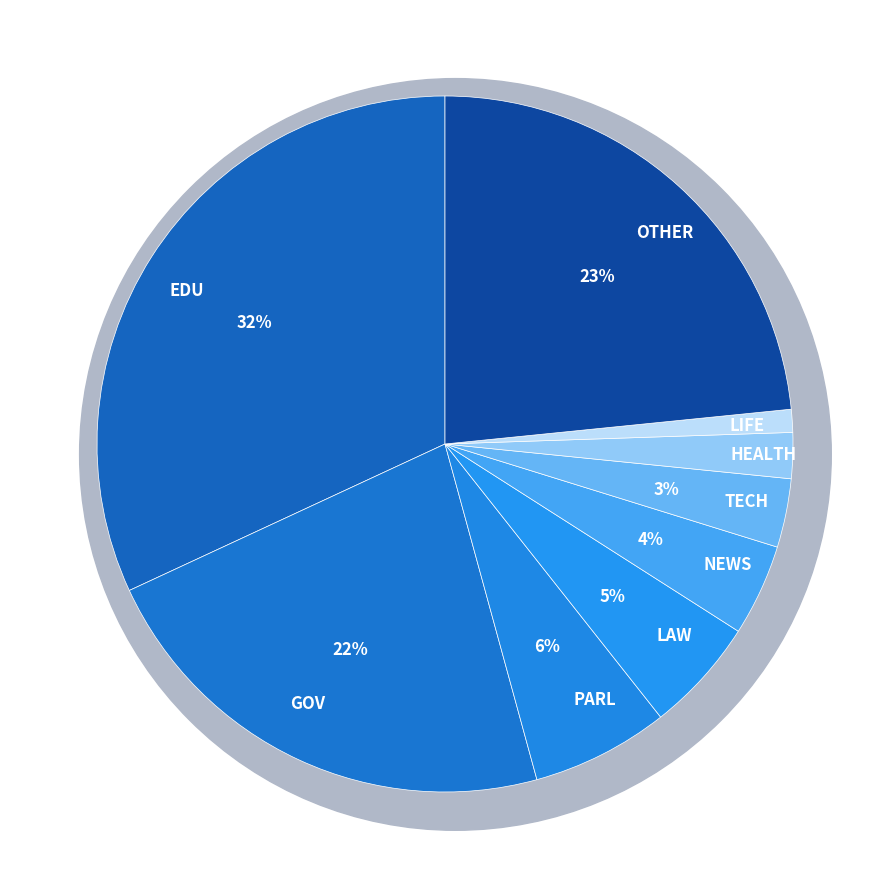

True or false: LIFE accounts for 13% of the total.

False